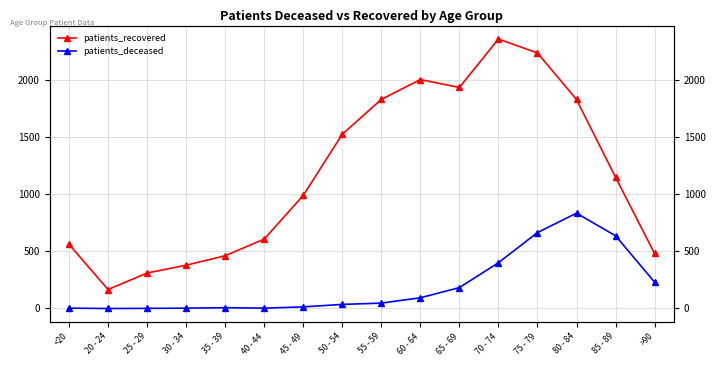

The value of patients_deceased at 45 - 49 is 14. True or false?

True